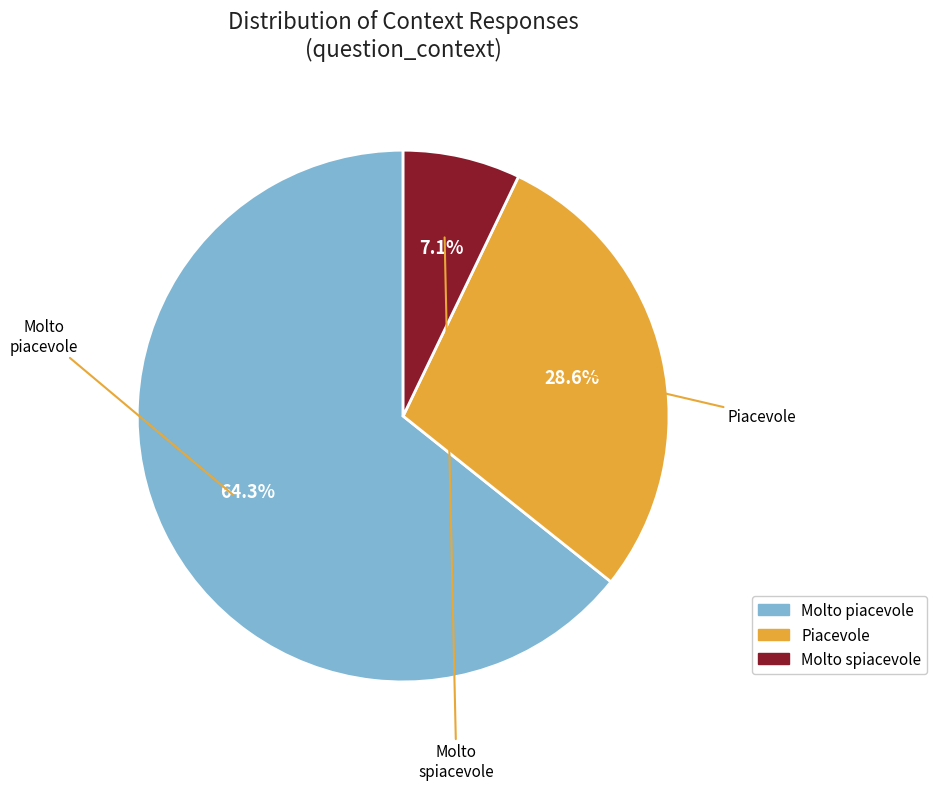

Which category has the biggest portion of the pie?

Molto piacevole